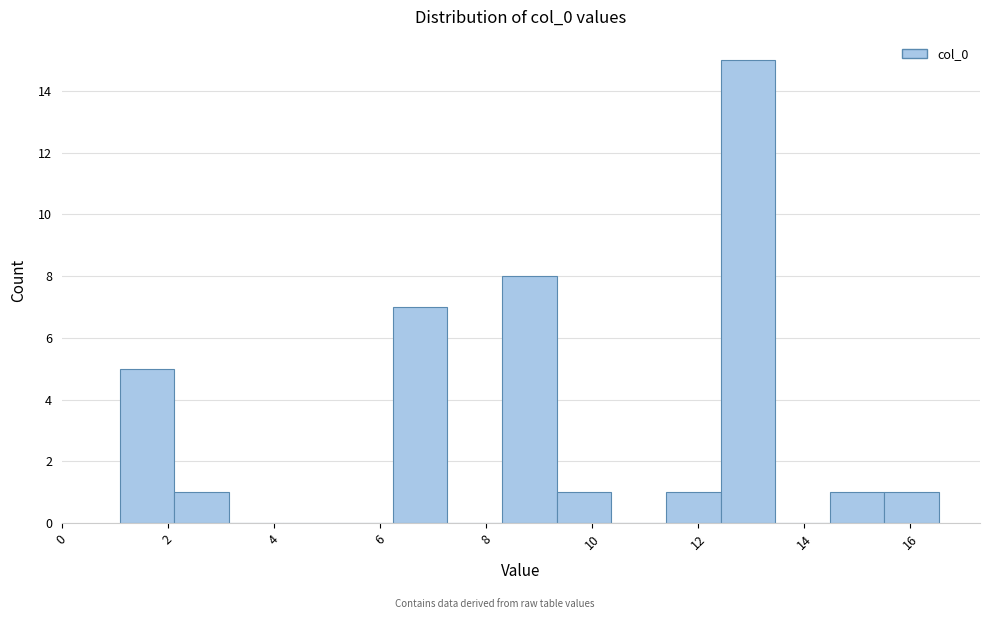

Reading left to right, list every bar in this chart as the range it spans on the x-axis followed by its height. Neither the bar edges nor the heights are printed on the chart, so give them approximately, as read against the axes.

1.0 to 2.2: 5
2.2 to 3.2: 1
3.2 to 4.2: 0
4.2 to 5.2: 0
5.2 to 6.2: 0
6.2 to 7.2: 7
7.2 to 8.2: 0
8.2 to 9.4: 8
9.4 to 10.4: 1
10.4 to 11.4: 0
11.4 to 12.4: 1
12.4 to 13.4: 15
13.4 to 14.4: 0
14.4 to 15.6: 1
15.6 to 16.6: 1